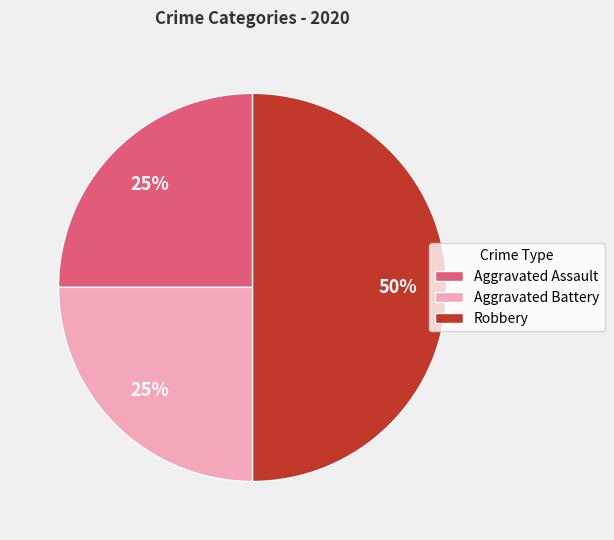

Count the number of slices in the pie.

3